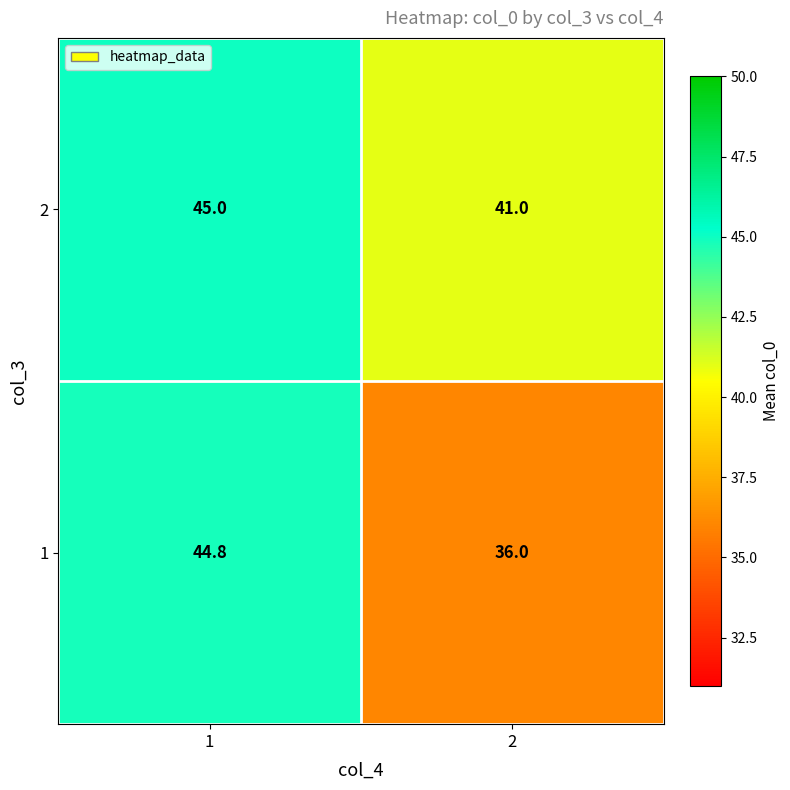

How many data points does each series have?

2